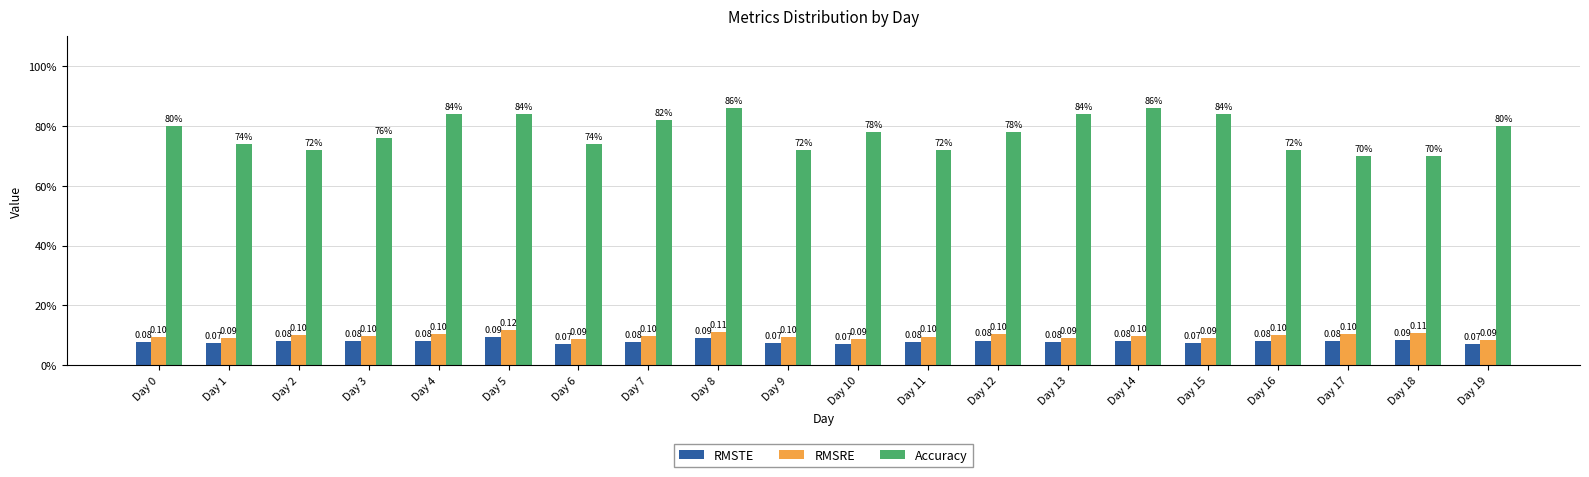

Which series has the largest total across all categories?

Accuracy